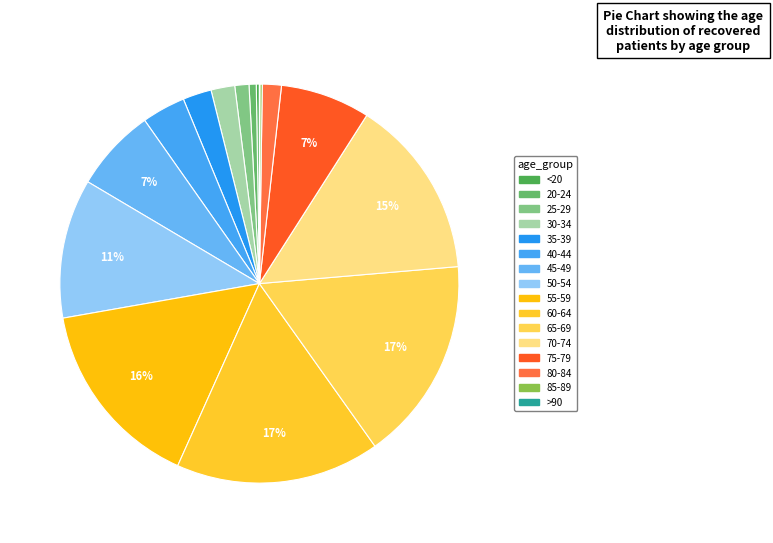

To the nearest percent, what portion does 45-49 represent?

7%